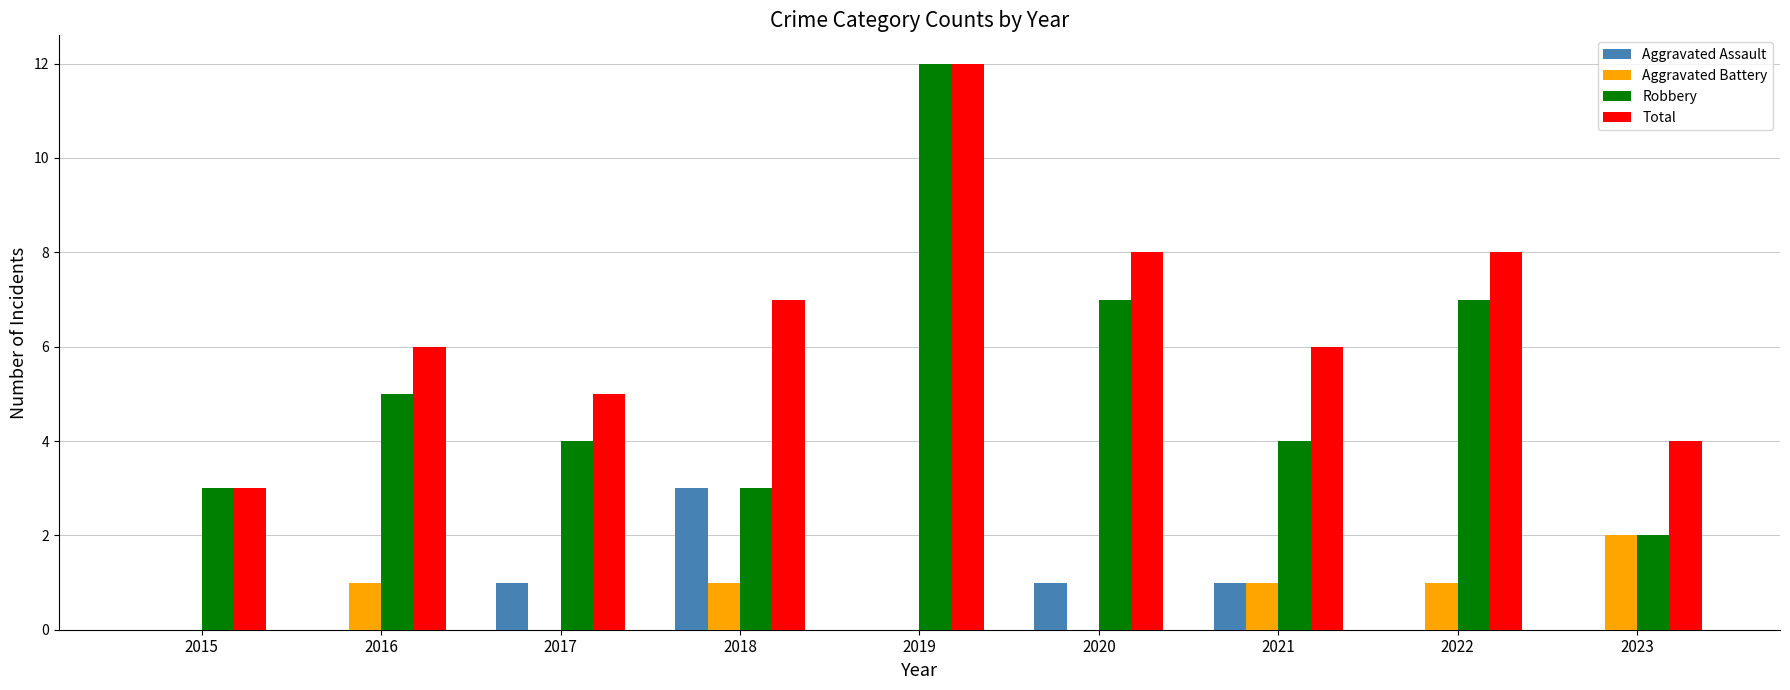

What is the sum of the Robbery values at 2015 and 2021?

7